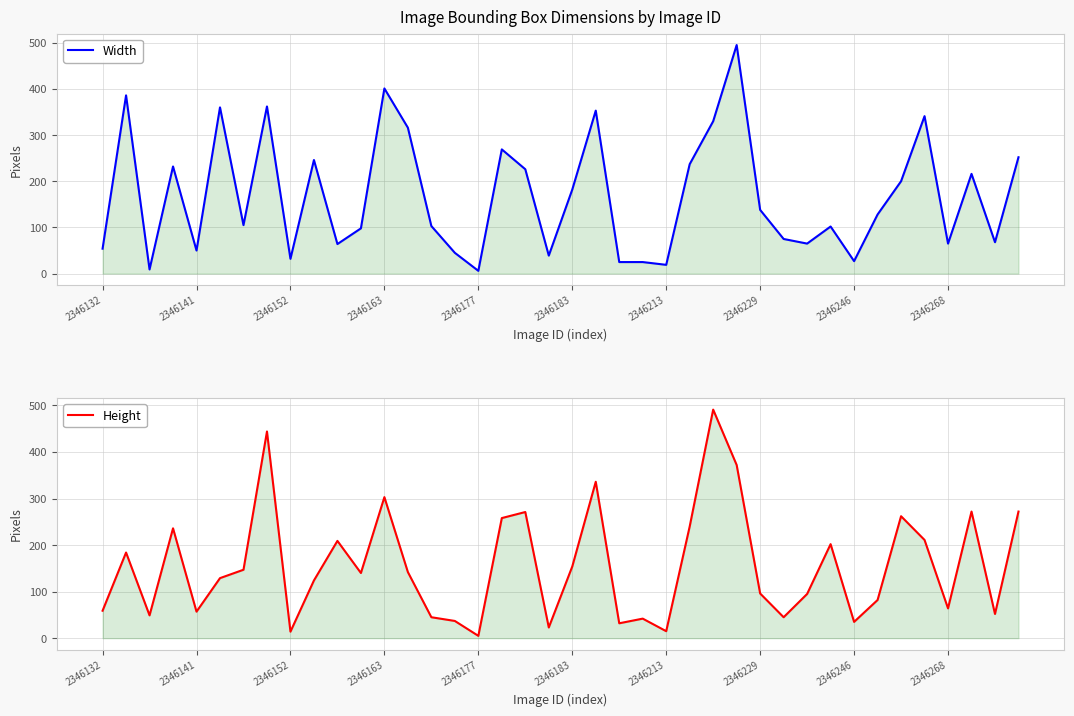

What is the label of the 39th point from the left?

38